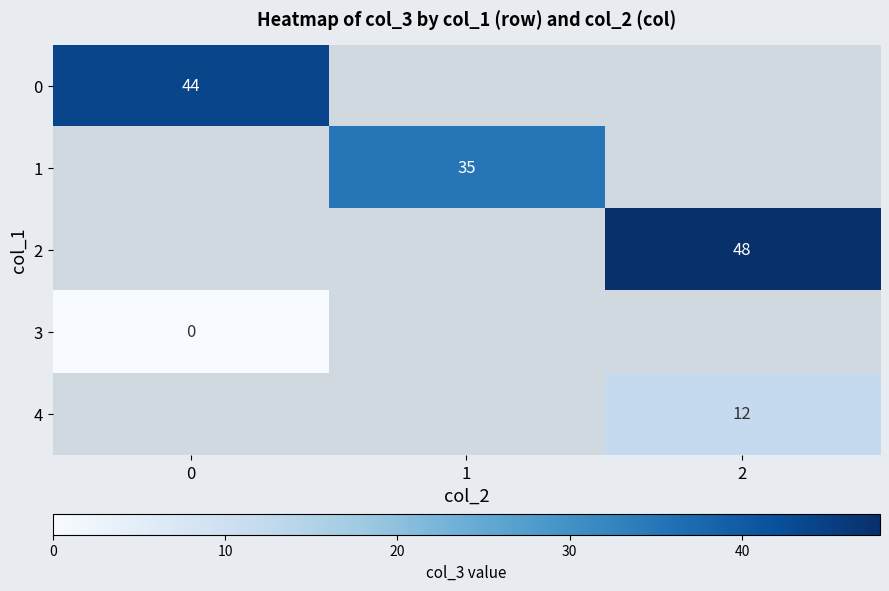

True or false: 1 has a value of 12 at 1.

False